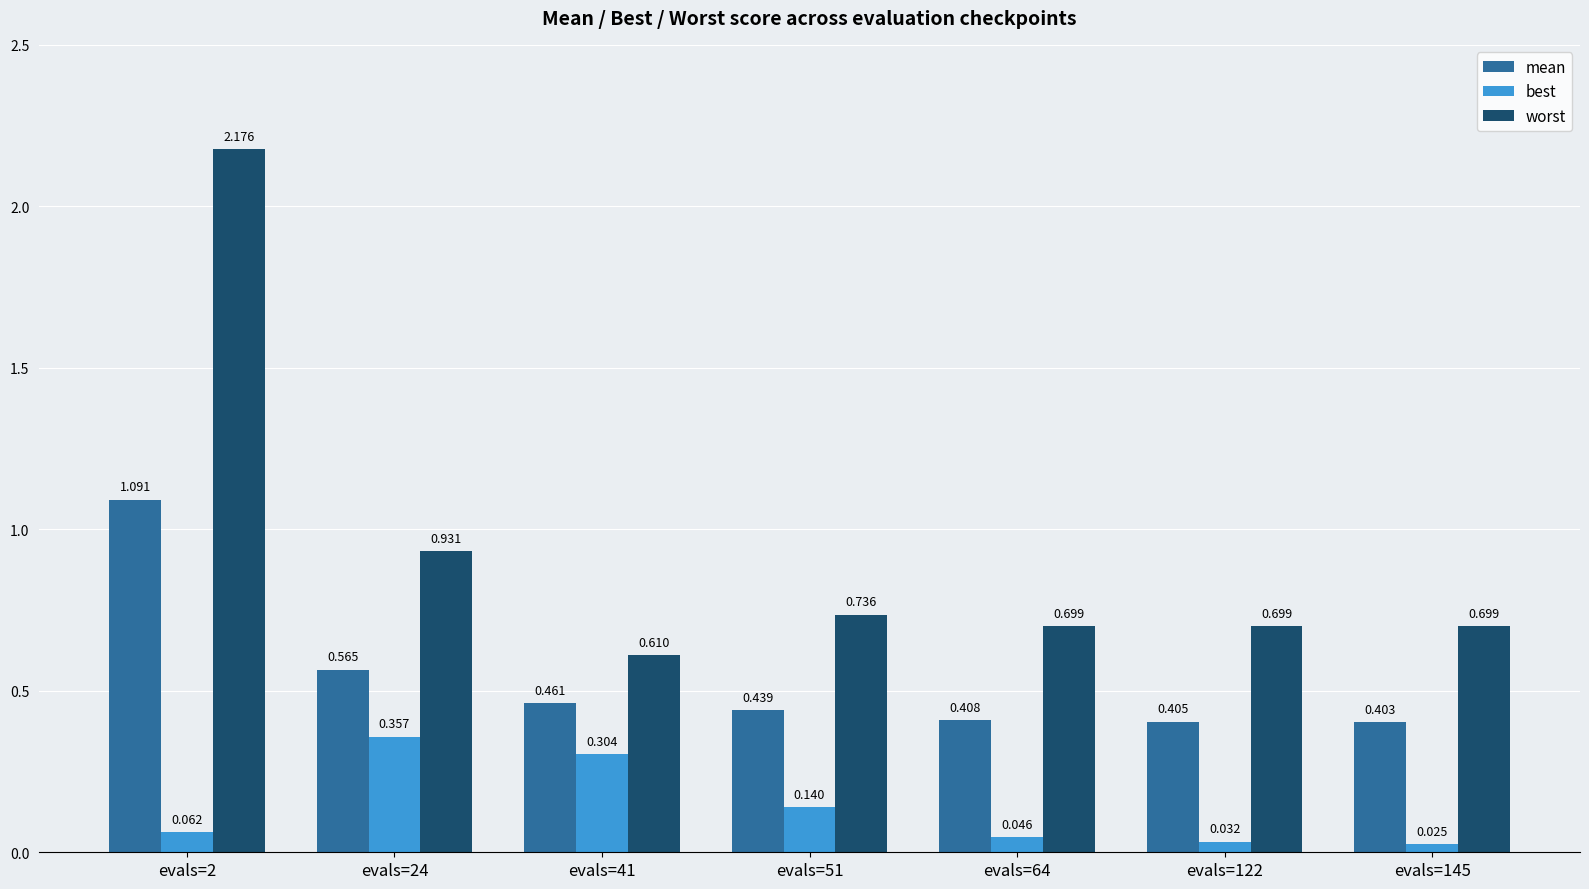

At evals=2, list the series in order from largest to smallest.

worst, mean, best